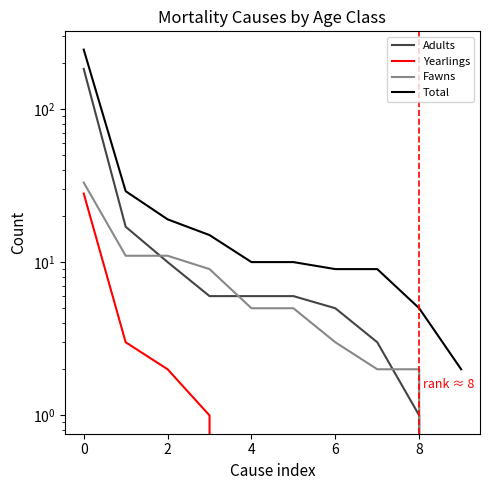

The Fawns series shows 2 at 8. True or false?

True